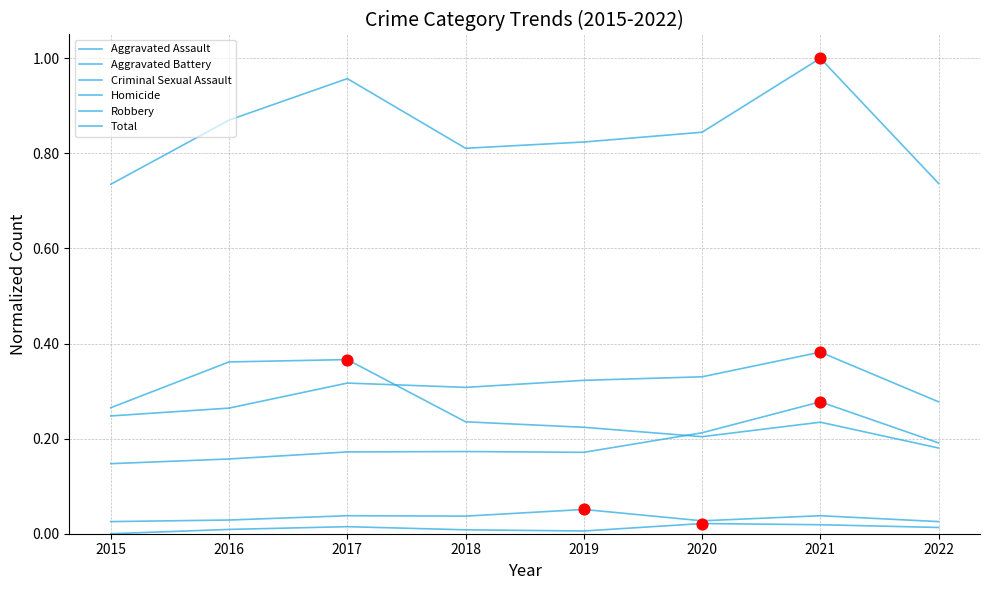

At which category is the sum across all series the highest?

2021